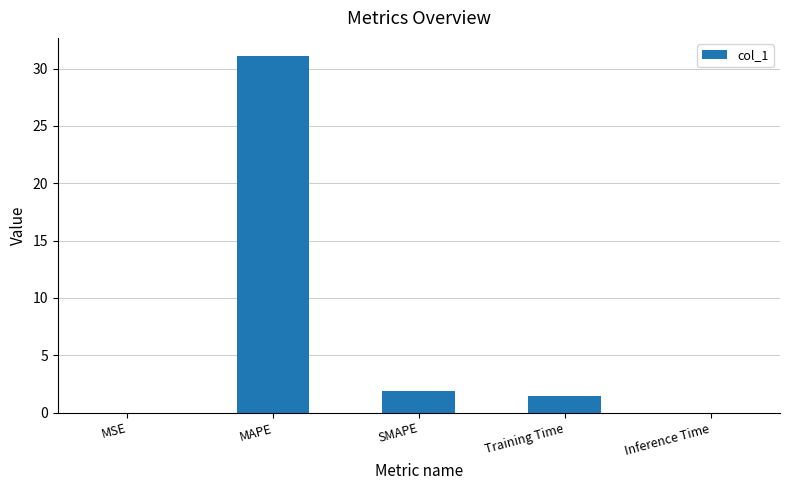

Is it true that the value at MSE is 0.0?

True